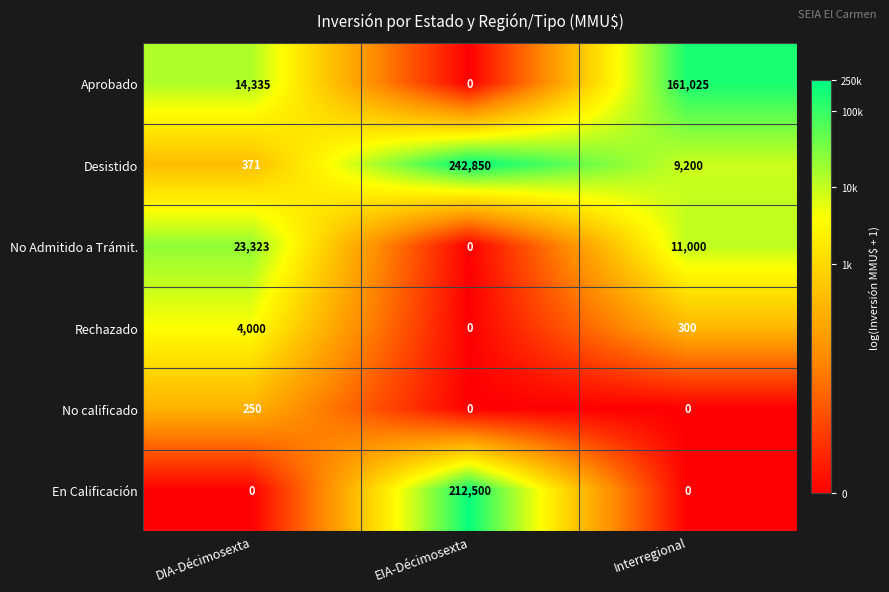

Which category has the highest value across all series?

EIA-Décimosexta